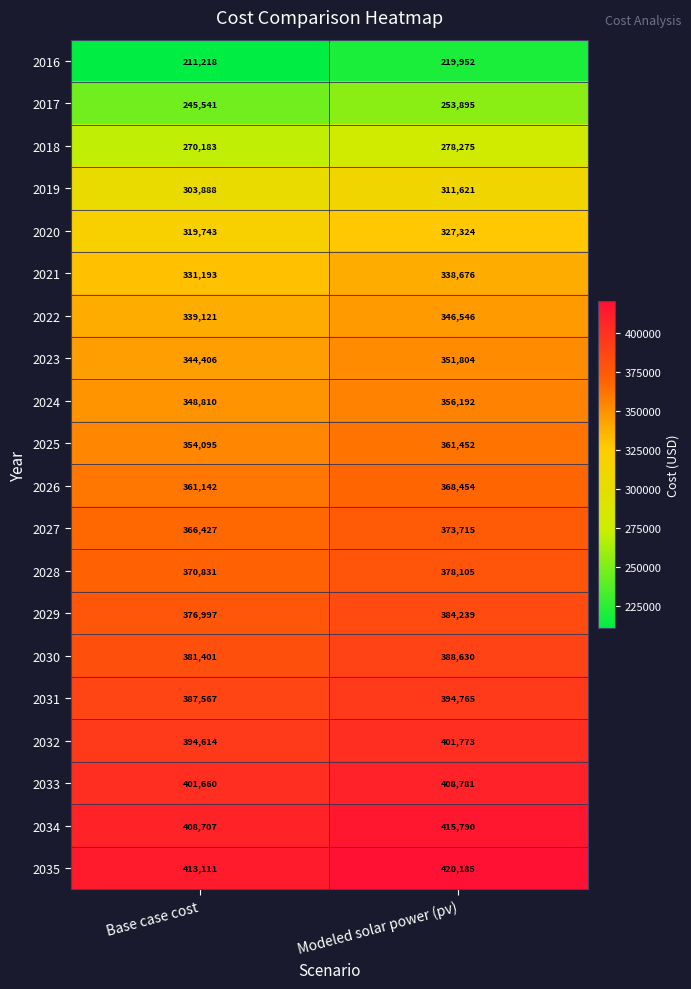

Between Base case cost and Modeled solar power (pv), which series saw the biggest shift?

2016